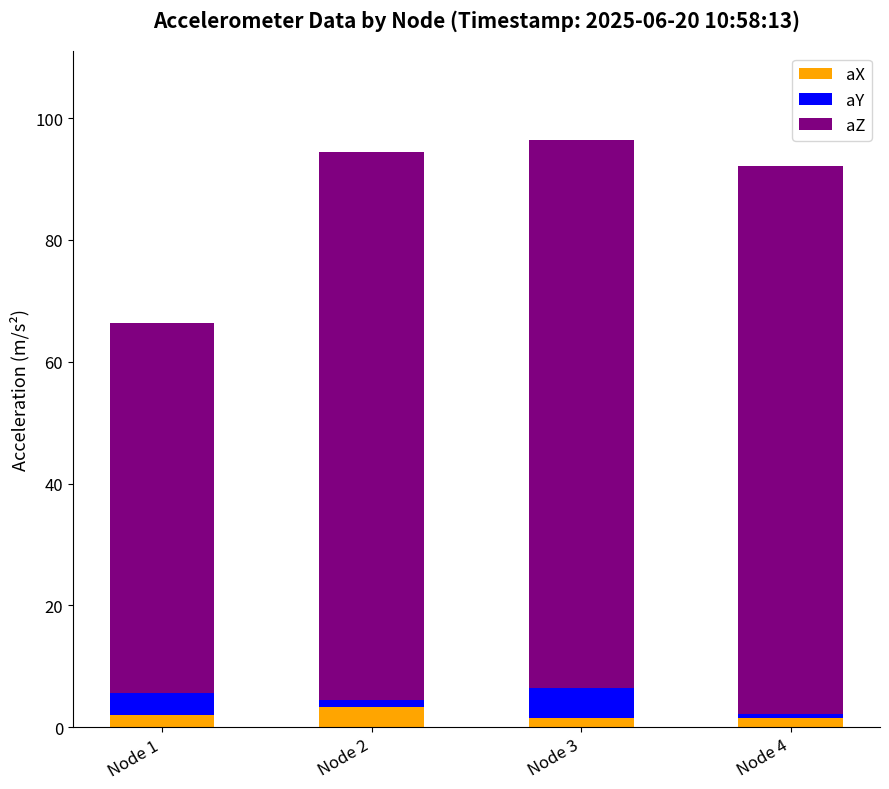

What is the sum of all aX values?

8.4